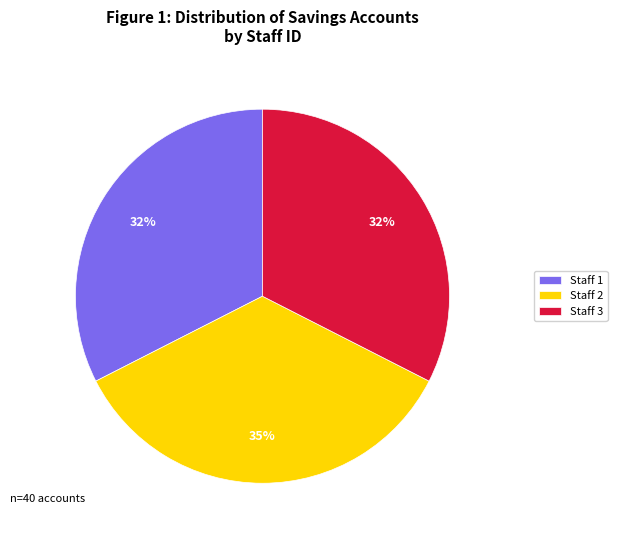

To the nearest percent, what percentage of the pie is Staff 2?

35%